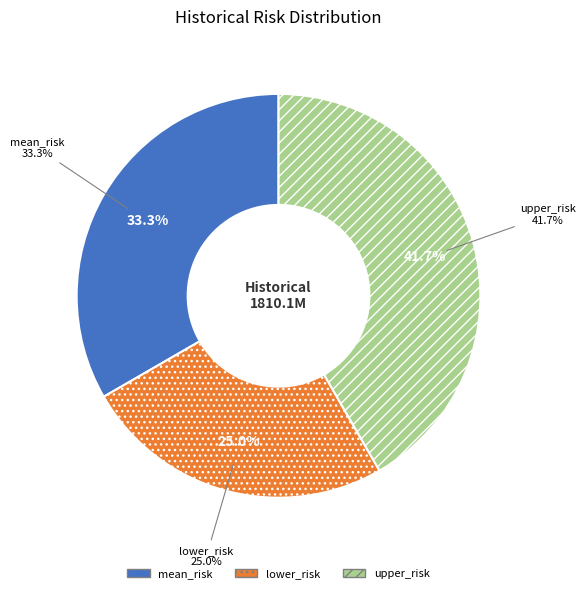

To the nearest percent, what portion does upper_risk represent?

42%